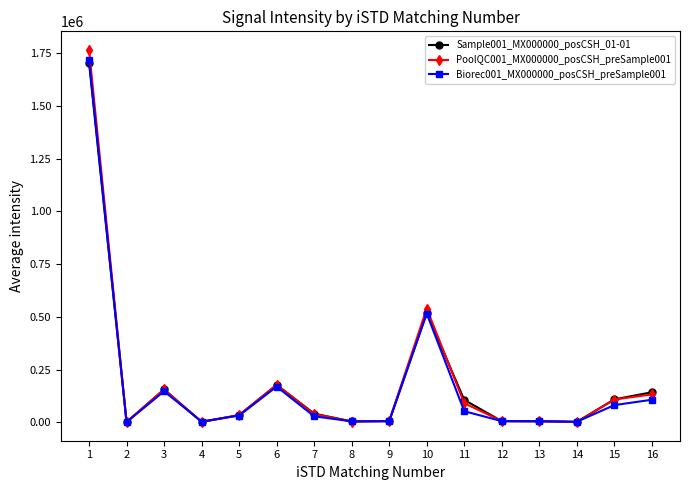

What is the greatest value displayed?

1764287